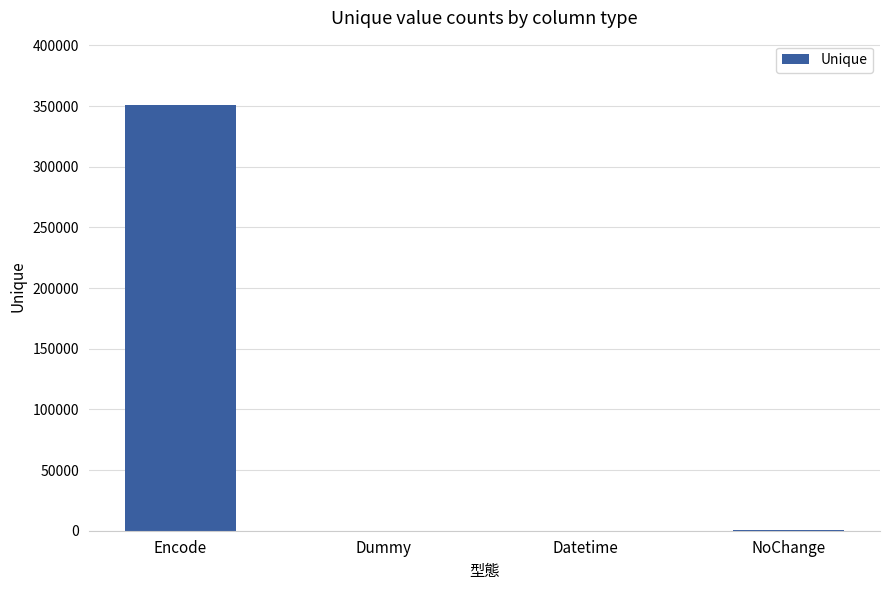

Which has a higher value, Datetime or Encode?

Encode